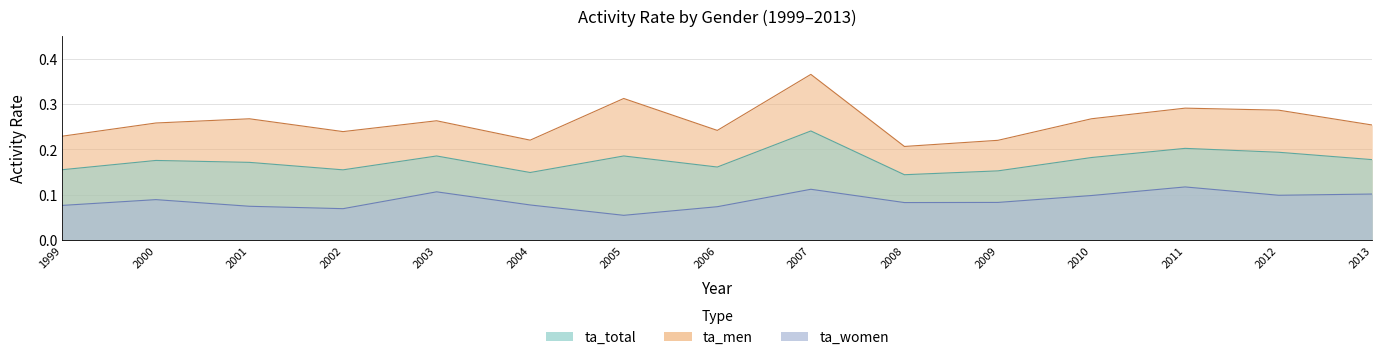

Reading left to right, what are all the values shown in this chart?

ta_total: 1999=0.2	2000=0.2	2001=0.2	2002=0.2	2003=0.2	2004=0.1	2005=0.2	2006=0.2	2007=0.2	2008=0.1	2009=0.2	2010=0.2	2011=0.2	2012=0.2	2013=0.2
ta_men: 1999=0.2	2000=0.3	2001=0.3	2002=0.2	2003=0.3	2004=0.2	2005=0.3	2006=0.2	2007=0.4	2008=0.2	2009=0.2	2010=0.3	2011=0.3	2012=0.3	2013=0.3
ta_women: 1999=0.1	2000=0.1	2001=0.1	2002=0.1	2003=0.1	2004=0.1	2005=0.1	2006=0.1	2007=0.1	2008=0.1	2009=0.1	2010=0.1	2011=0.1	2012=0.1	2013=0.1